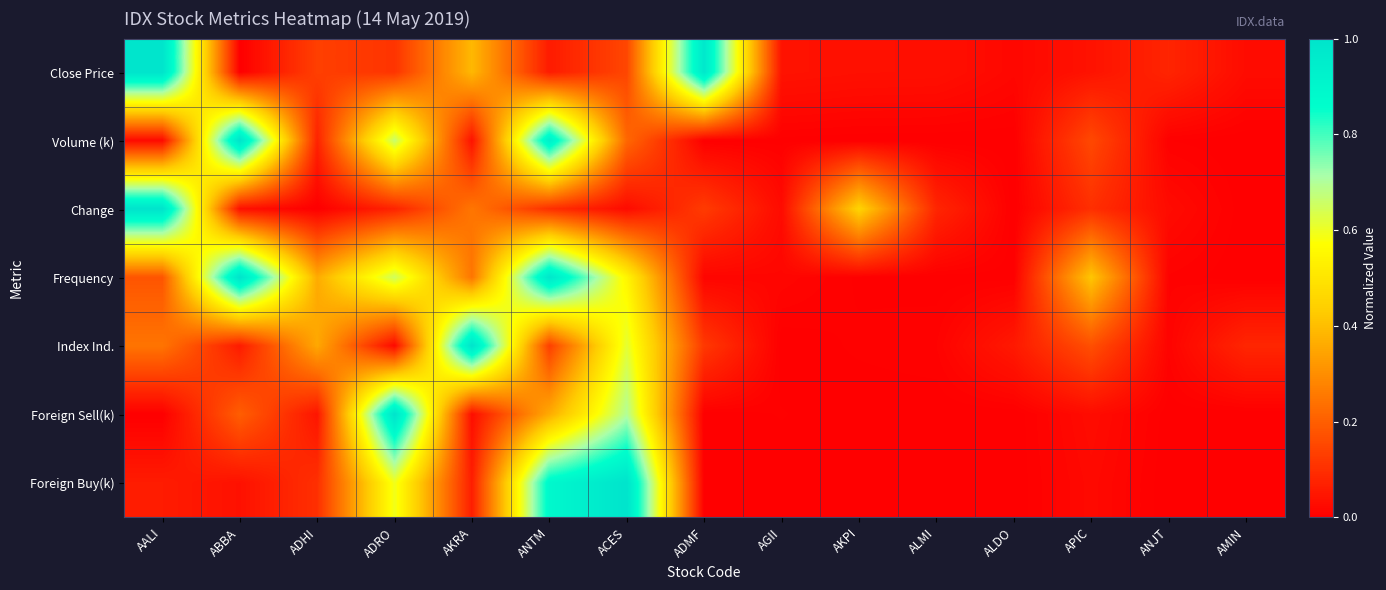

Reading left to right, extract all data points from this chart.

Close Price: AALI=1.0	ABBA=0.0	ADHI=0.1	ADRO=0.1	AKRA=0.4	ANTM=0.1	ACES=0.1	ADMF=1.0	AGII=0.0	AKPI=0.0	ALMI=0.0	ALDO=0.0	APIC=0.0	ANJT=0.1	AMIN=0.0
Volume (k): AALI=0.0	ABBA=1.0	ADHI=0.1	ADRO=0.7	AKRA=0.0	ANTM=0.9	ACES=0.2	ADMF=0.0	AGII=0.0	AKPI=0.0	ALMI=0.0	ALDO=0.0	APIC=0.2	ANJT=0.0	AMIN=0.0
Change: AALI=1.0	ABBA=0.0	ADHI=0.0	ADRO=0.1	AKRA=0.2	ANTM=0.1	ACES=0.0	ADMF=0.1	AGII=0.0	AKPI=0.5	ALMI=0.1	ALDO=0.0	APIC=0.1	ANJT=0.0	AMIN=0.0
Frequency: AALI=0.2	ABBA=1.0	ADHI=0.4	ADRO=0.7	AKRA=0.2	ANTM=1.0	ACES=0.5	ADMF=0.0	AGII=0.0	AKPI=0.0	ALMI=0.0	ALDO=0.0	APIC=0.4	ANJT=0.0	AMIN=0.0
Index Ind.: AALI=0.2	ABBA=0.1	ADHI=0.4	ADRO=0.0	AKRA=1.0	ANTM=0.1	ACES=0.6	ADMF=0.1	AGII=0.0	AKPI=0.0	ALMI=0.0	ALDO=0.1	APIC=0.2	ANJT=0.0	AMIN=0.1
Foreign Sell(k): AALI=0.0	ABBA=0.2	ADHI=0.0	ADRO=1.0	AKRA=0.0	ANTM=0.4	ACES=0.7	ADMF=0.0	AGII=0.0	AKPI=0.0	ALMI=0.0	ALDO=0.0	APIC=0.0	ANJT=0.0	AMIN=0.0
Foreign Buy(k): AALI=0.1	ABBA=0.0	ADHI=0.1	ADRO=0.6	AKRA=0.1	ANTM=0.9	ACES=1.0	ADMF=0.0	AGII=0.0	AKPI=0.0	ALMI=0.0	ALDO=0.0	APIC=0.0	ANJT=0.0	AMIN=0.0